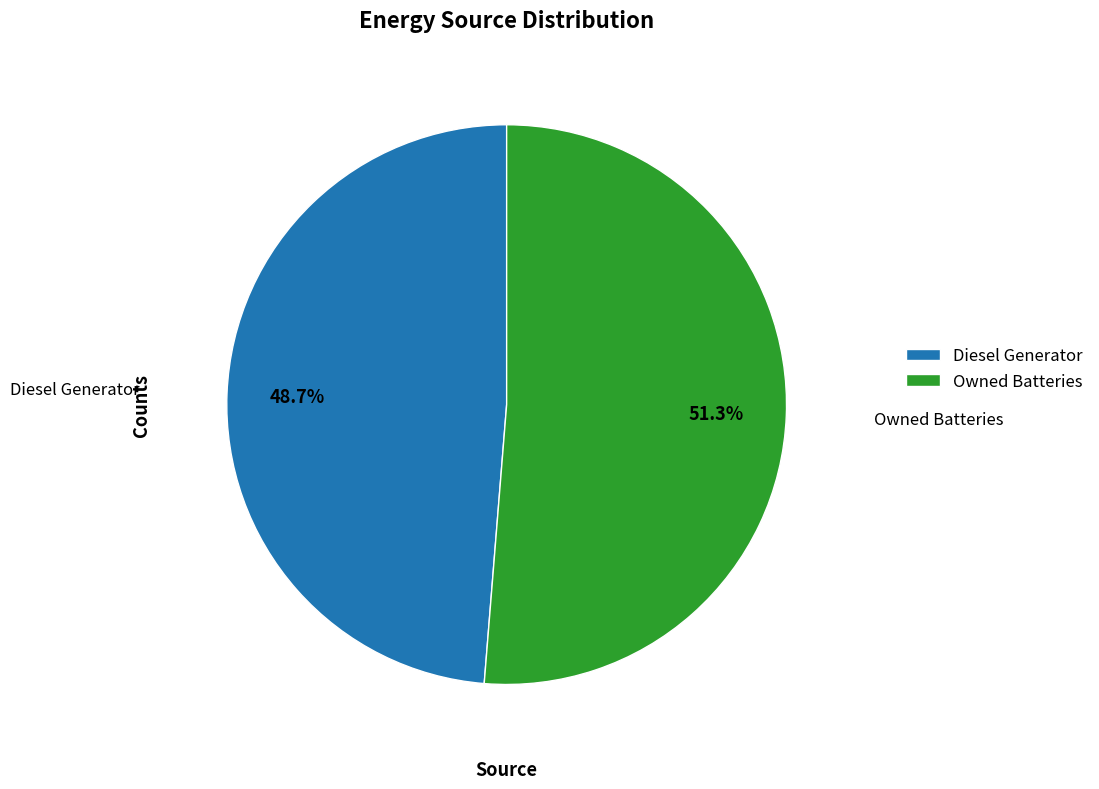

To the nearest percent, what is the combined percentage of Diesel Generator and Owned Batteries?

100%